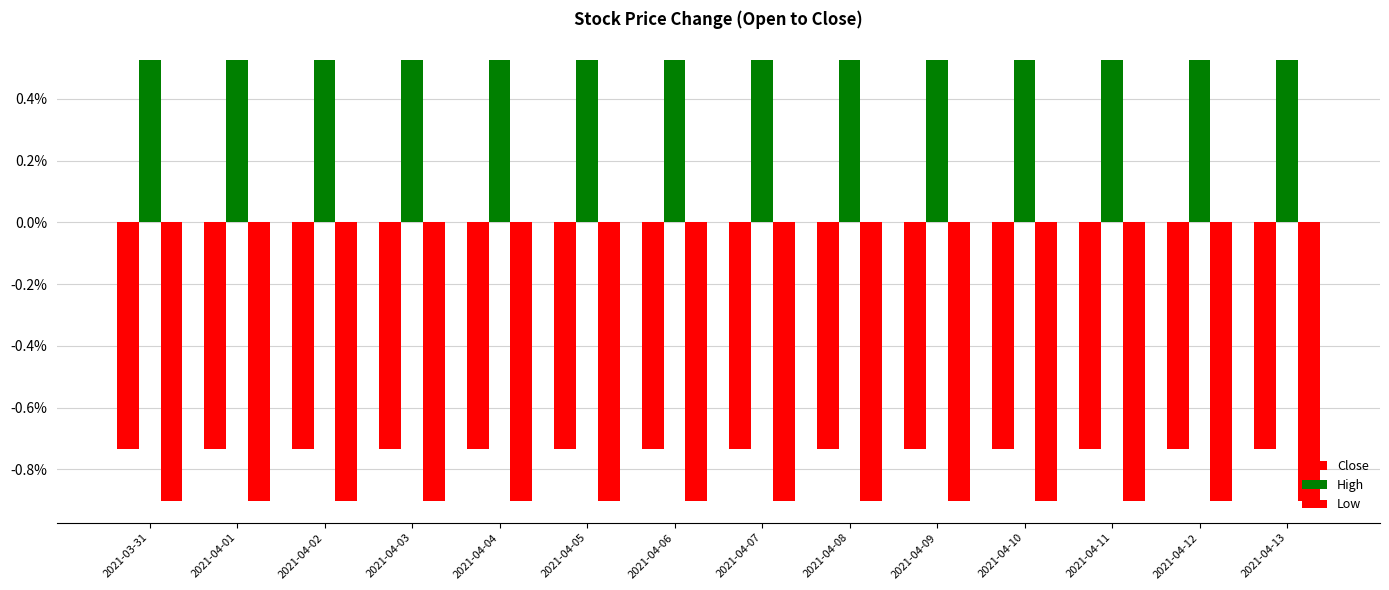

How many distinct data groups are displayed?

3